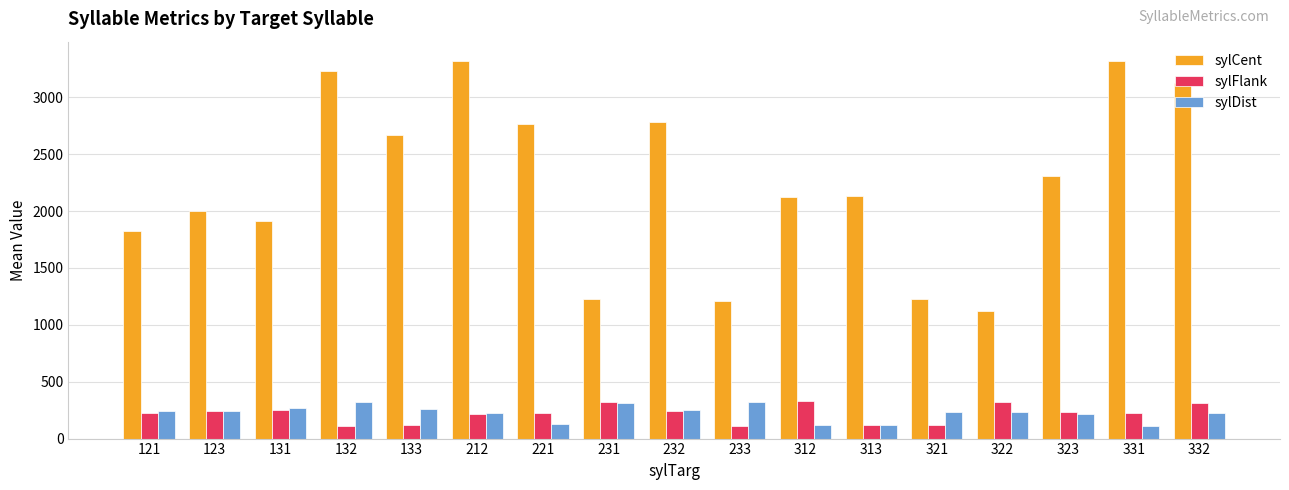

What is the difference between the maximum and minimum values in the sylFlank series?

221.0